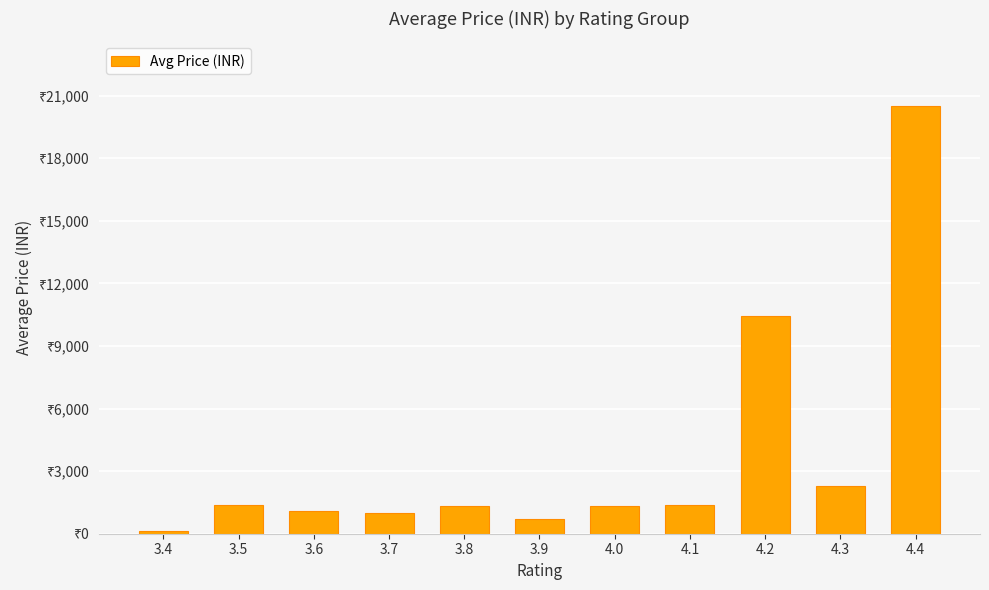

What is the smallest value displayed?

139.0